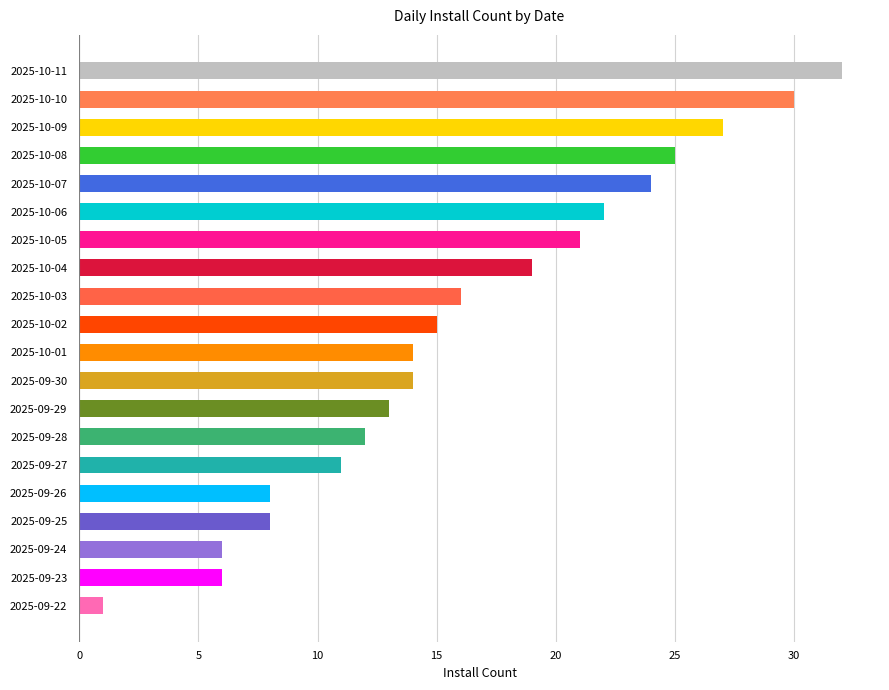

Which category has the highest value across all series?

2025-10-11